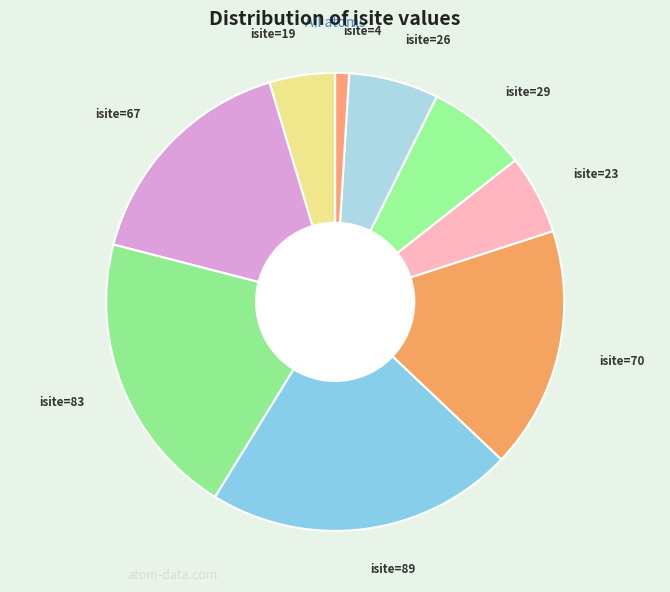

Count the number of slices in the pie.

9